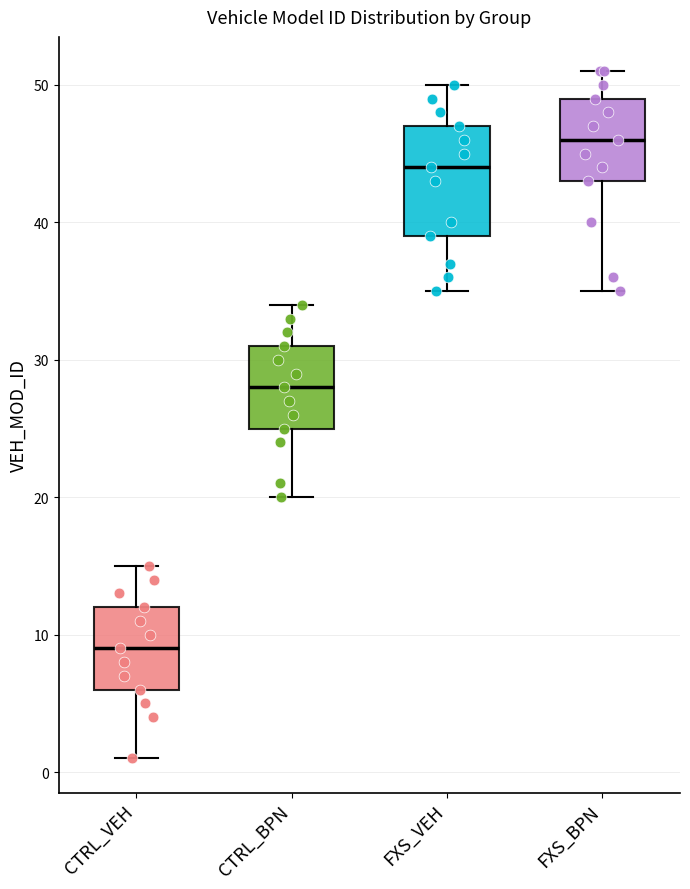

Reading left to right, read every box against the y-axis: the position of its median line, the range the box covers, and the ends of its whiskers. The values are not printed on the chart, so give them approximately, as read against the axis.

CTRL_VEH: median 9, box 6 to 12, whiskers 1 to 15
CTRL_BPN: median 28, box 25 to 31, whiskers 20 to 34
FXS_VEH: median 44, box 39 to 47, whiskers 35 to 50
FXS_BPN: median 46, box 43 to 49, whiskers 35 to 51